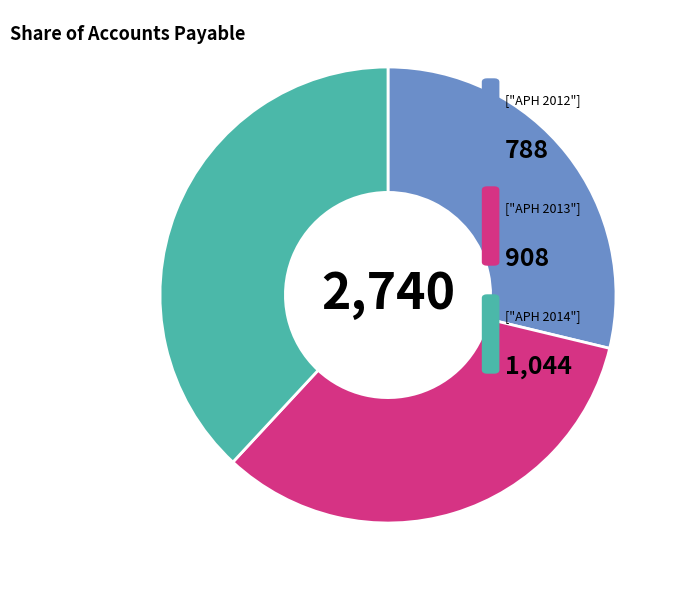

Is there any slice that represents more than half of the pie?

No